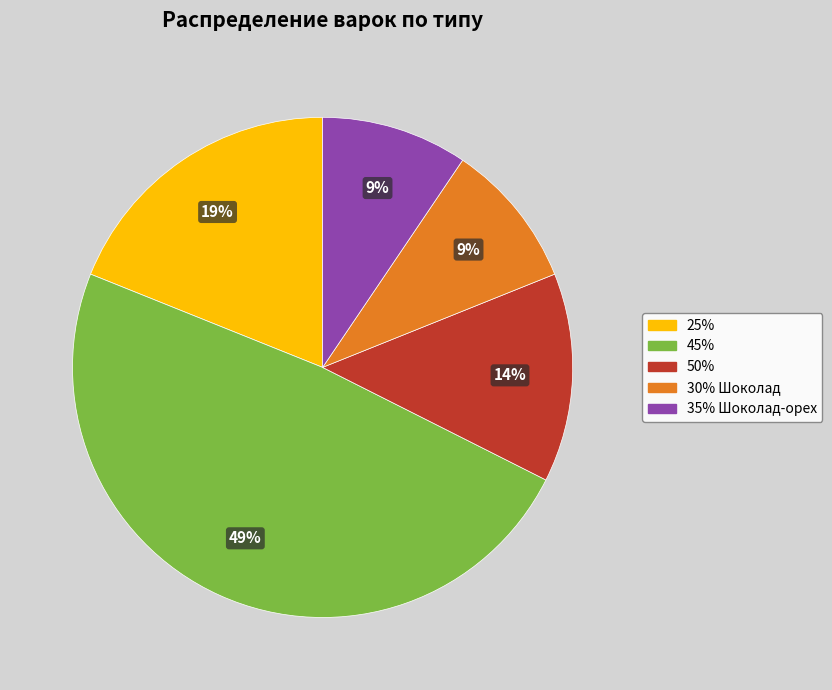

To the nearest percent, what is the difference between the 25% and 45% slice percentages?

30%